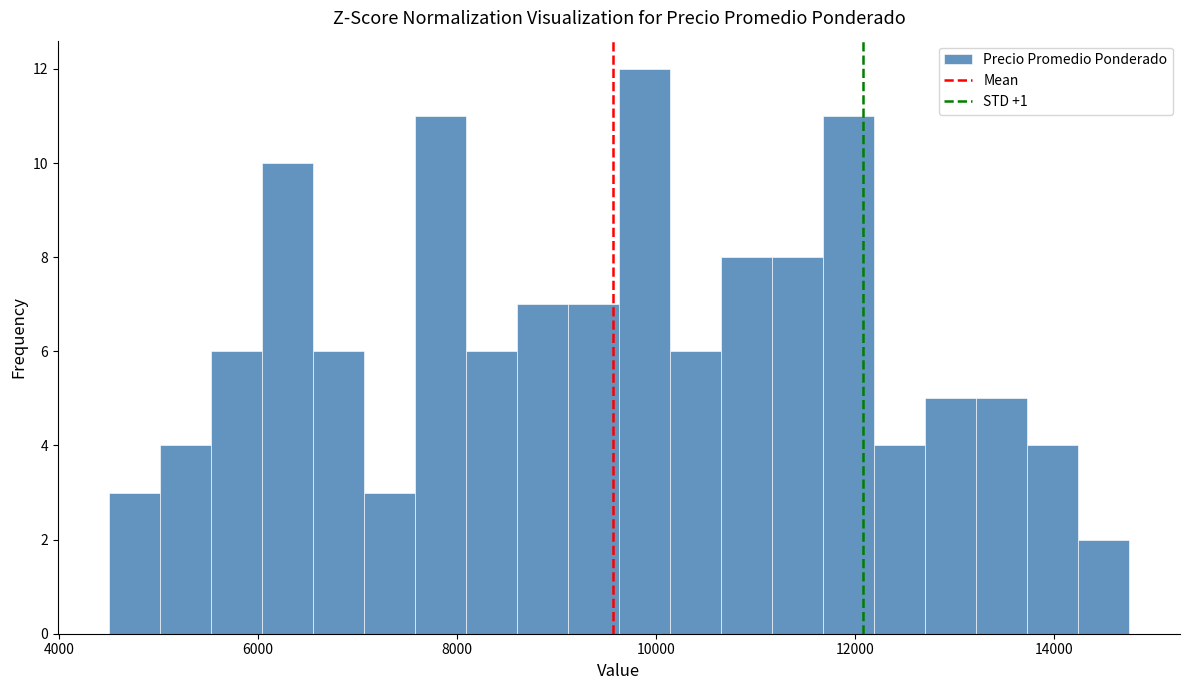

Around what value on the x-axis is the tallest bar? Give the approximate position of its centre, as read against the axis.

9800